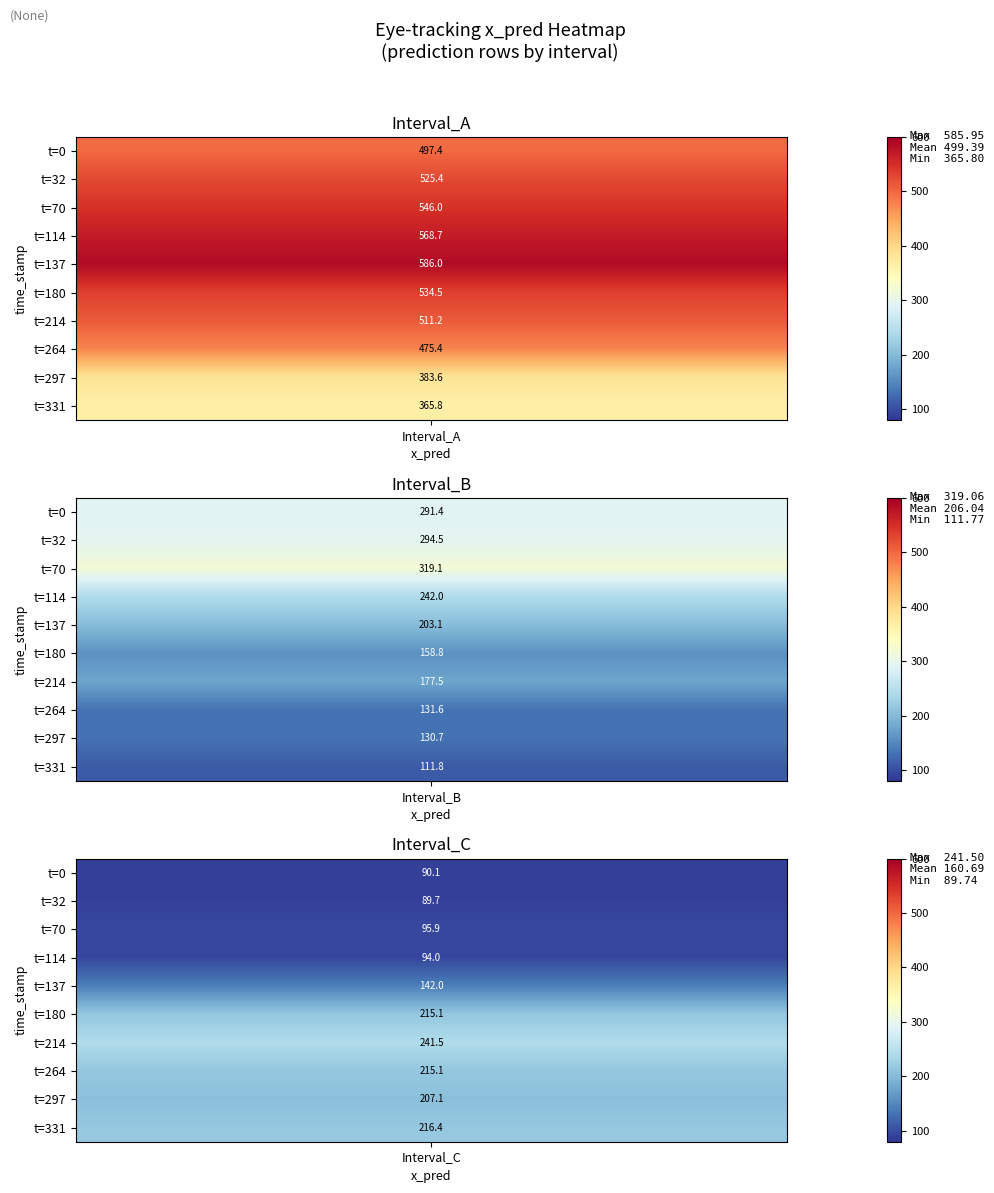

Reading right to left, what are all the values shown in this chart?

T0: 365.8	383.6	475.4	511.2	534.5	586.0	568.7	546.0	525.4	497.4
T1: 111.8	130.7	131.6	177.5	158.8	203.1	242.0	319.1	294.5	291.4
T2: 216.4	207.1	215.1	241.5	215.1	142.0	94.0	95.9	89.7	90.1